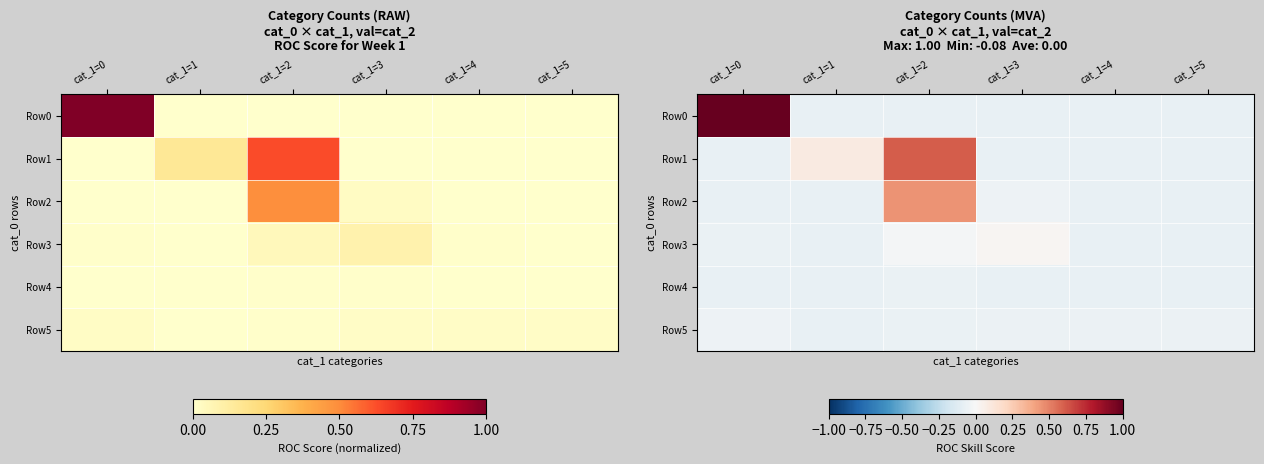

What is the average value of the Row5 series?

-0.1